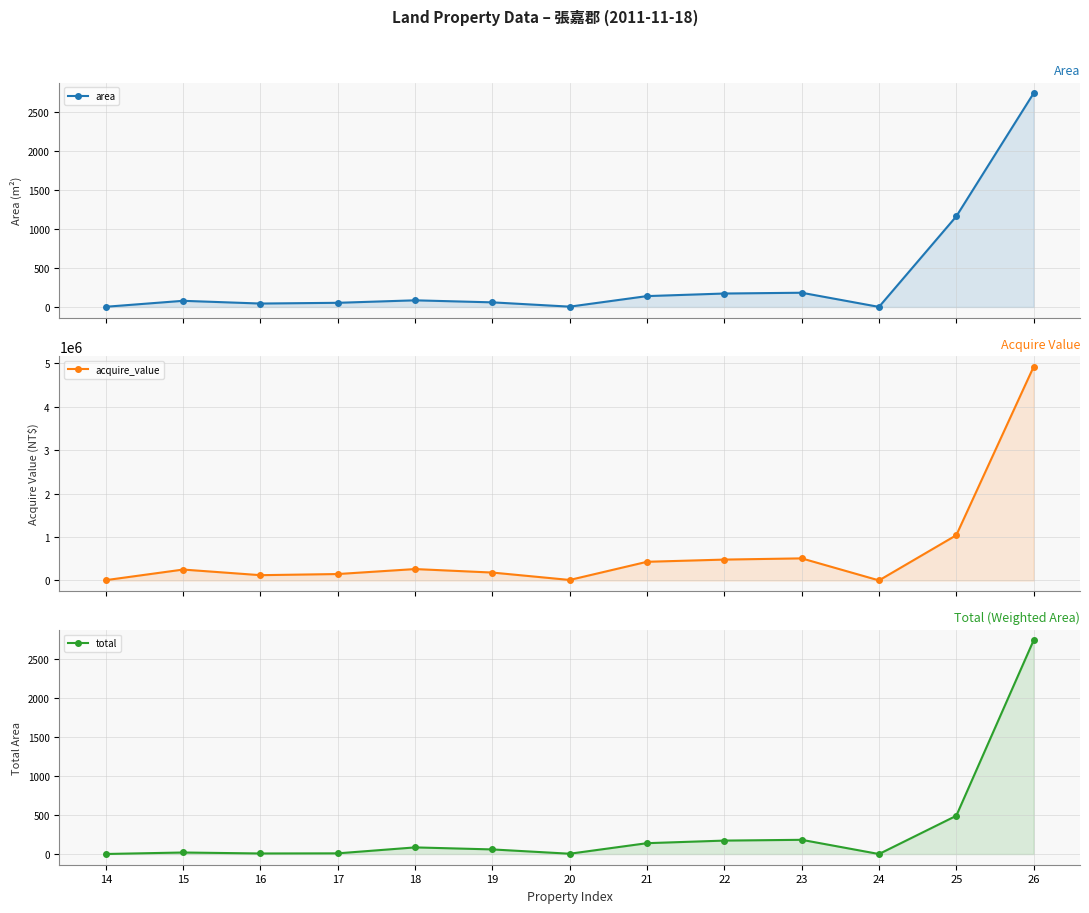

At which label does acquire_value reach its minimum?

24